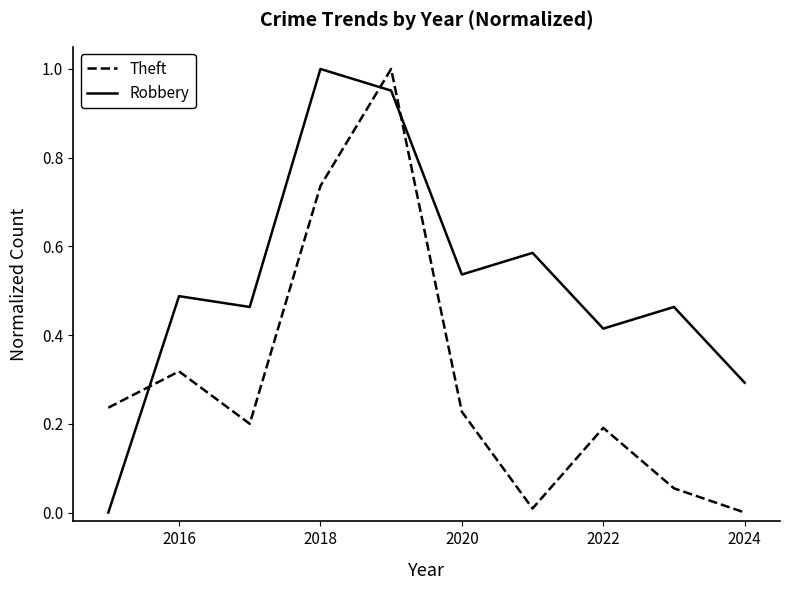

True or false: Theft and Robbery intersect in this chart.

True